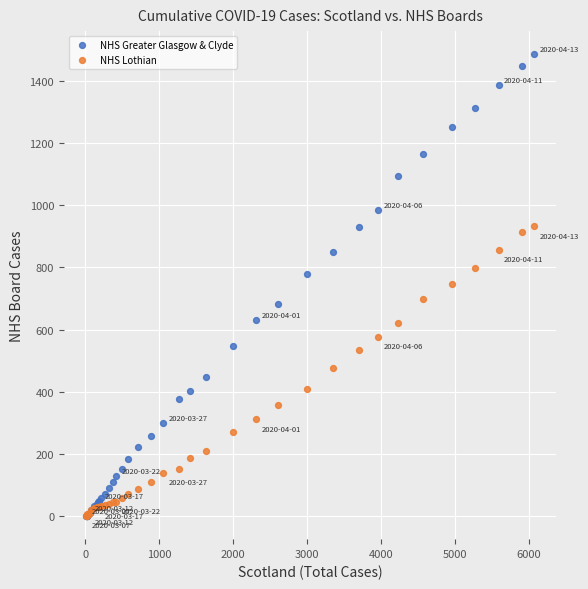

Which series has the widest spread of Y values?

NHS Greater Glasgow & Clyde